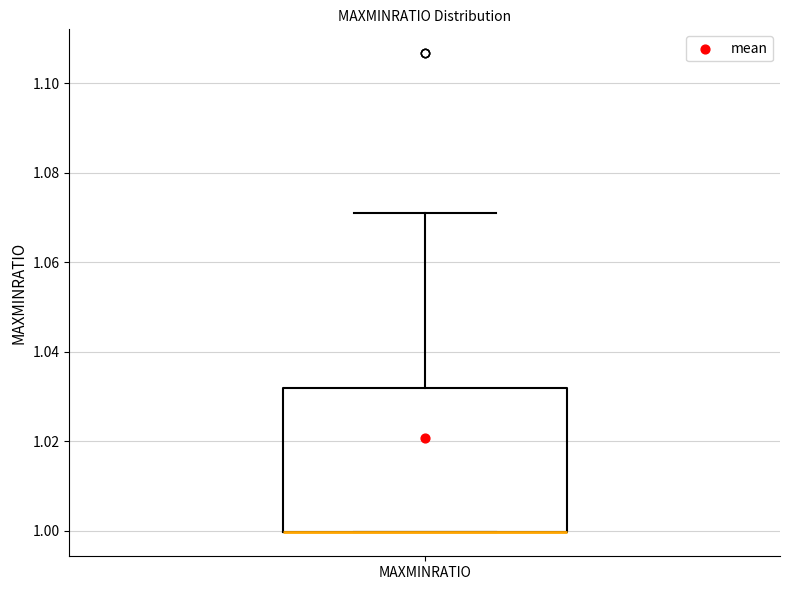

Transcribe this box plot: give where the median line is, the range the box spans, and where the two whiskers end, as read against the y-axis. The values are not printed on the chart, so give them approximately, as read against the axis.

median 1.000 (drawn on the box's lower edge), box 1.000 to 1.032, whiskers 1.000 to 1.072